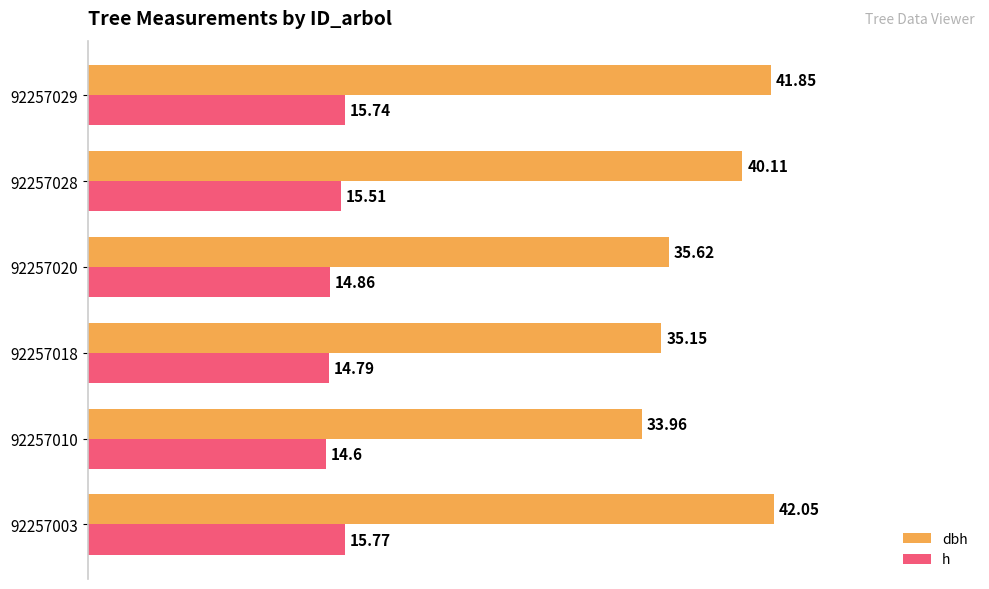

What is the difference between the highest and lowest values at 92257018?

20.4